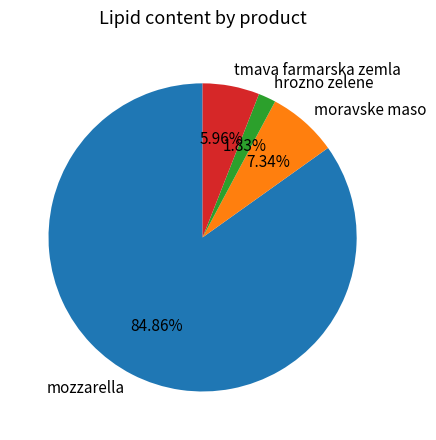

Is the sum of mozzarella and moravske maso greater than half?

Yes